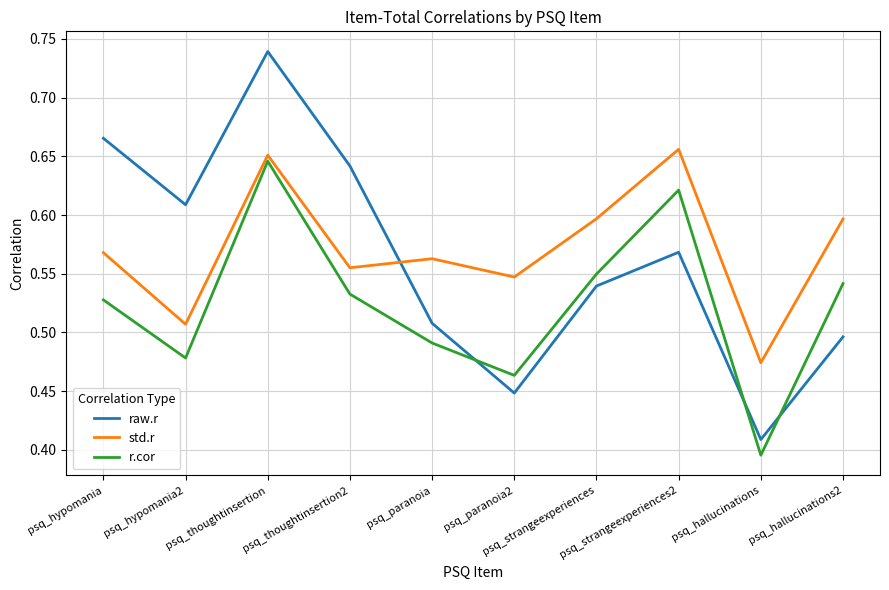

In std.r, how many points are higher than both neighbors (excluding endpoints)?

3